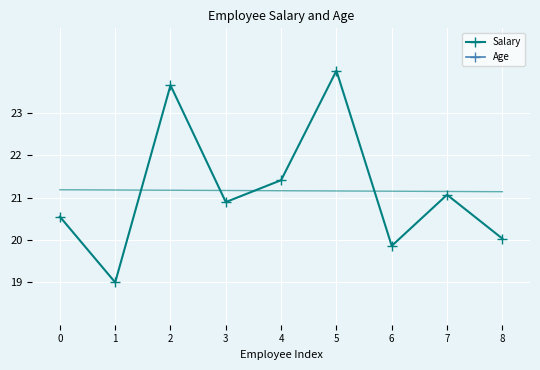

In Salary, how many points are lower than both neighbors (excluding endpoints)?

3